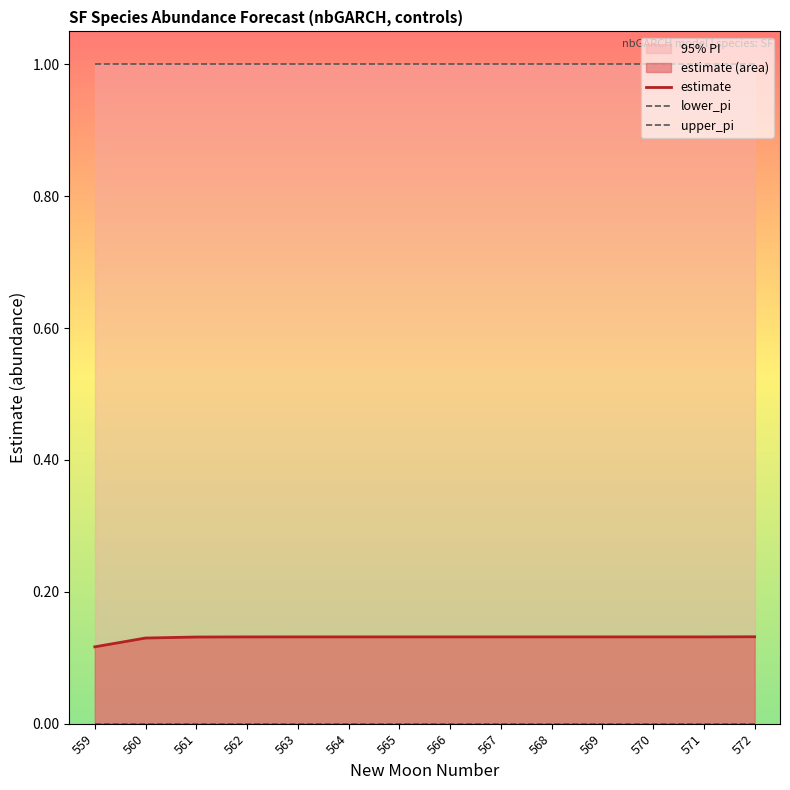

At how many categories does at least one series exceed 0?

14